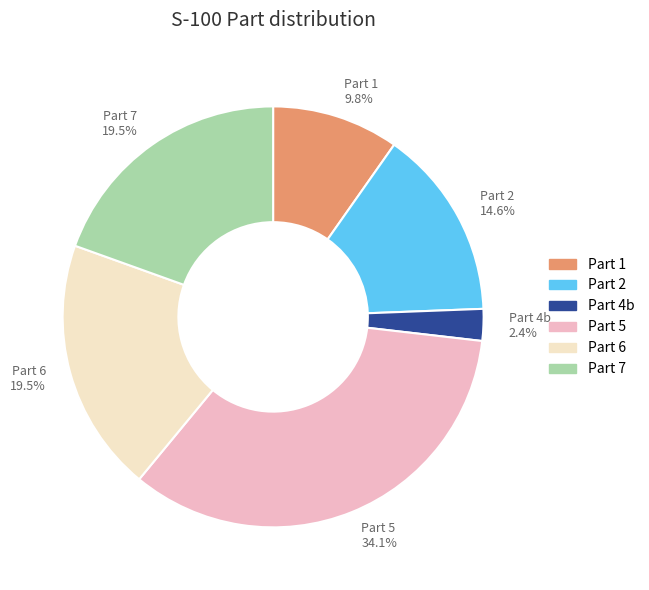

Is there a majority slice in this chart?

No